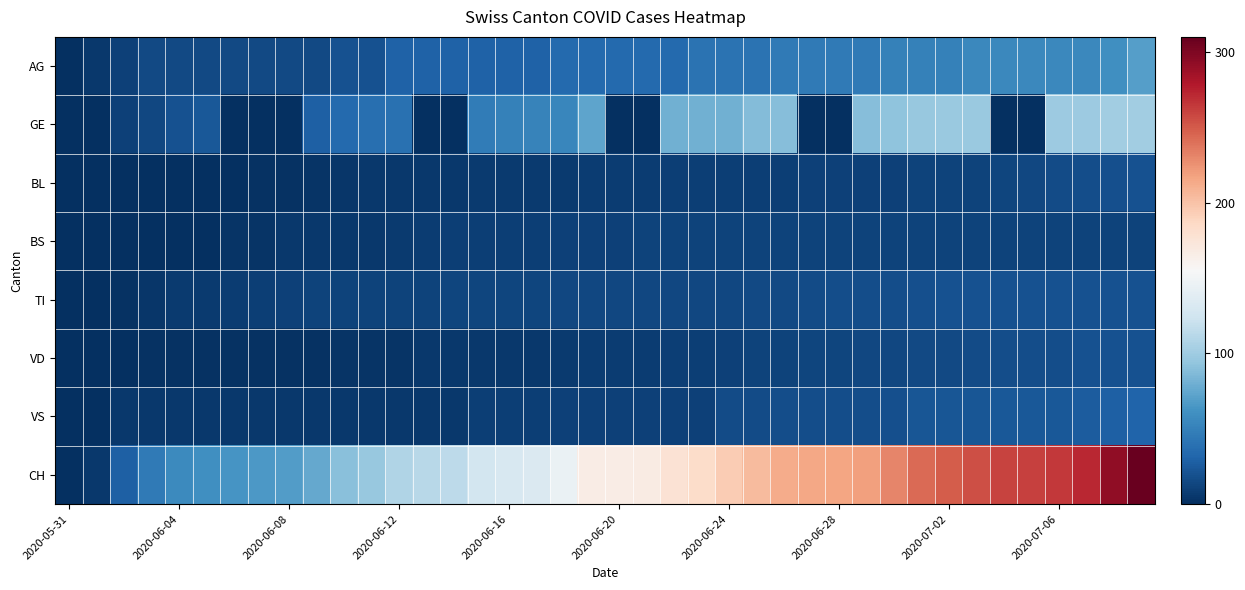

Reading left to right, transcribe all the data shown in this chart.

AG: 0	5	10	15	15	15	15	15	15	15	20	20	30	30	30	30	30	30	35	35	35	35	35	40	40	40	45	45	45	45	50	50	50	55	55	55	55	55	60	70
GE: 0	0	10	14	20	24	0	0	0	29	34	38	39	0	0	47	50	51	54	73	0	0	80	80	81	88	89	0	0	89	93	96	98	98	0	0	99	99	101	101
BL: 0	0	0	0	0	0	1	2	2	3	4	5	5	6	6	7	7	7	7	8	8	8	9	9	9	9	9	10	10	10	10	11	11	11	13	14	16	18	19	20
BS: 0	0	0	0	1	1	3	3	5	5	5	6	7	8	9	9	9	9	10	10	10	11	11	11	11	11	11	11	11	11	12	12	12	12	12	12	12	12	12	12
TI: 0	0	2	4	7	7	8	9	10	11	12	12	12	12	13	13	13	13	14	14	14	14	14	14	14	15	15	16	17	17	17	19	20	20	20	20	20	20	20	20
VD: 0	1	1	2	2	2	2	2	2	2	3	3	3	5	5	5	6	6	7	8	8	8	9	9	10	12	12	13	13	14	14	15	15	16	17	17	17	20	20	20
VS: 0	0	5	5	5	5	5	5	5	5	6	6	6	6	6	9	9	9	10	10	10	10	10	10	16	16	18	18	18	18	19	22	22	22	24	24	24	26	29	31
CH: 0	6	28	46	56	60	64	66	69	76	90	96	108	112	114	126	130	133	145	167	167	168	177	183	194	204	212	215	216	218	231	243	249	255	260	261	264	272	292	308